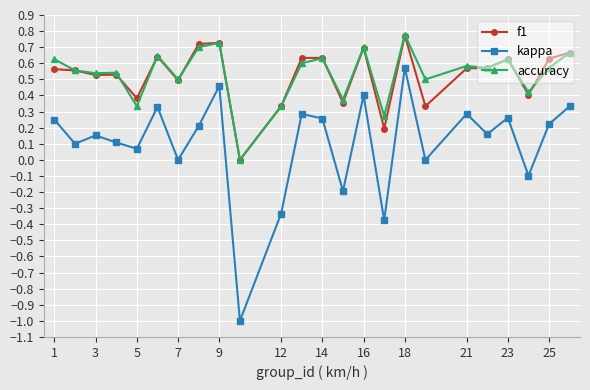

What is the value of the kappa point at the 10th from the left?

-1.0